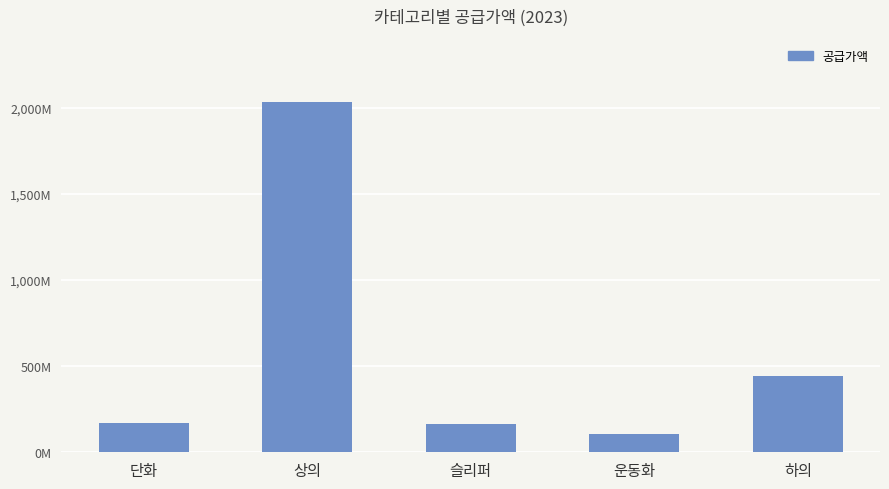

What is the difference between the second highest and minimum values?

337113000